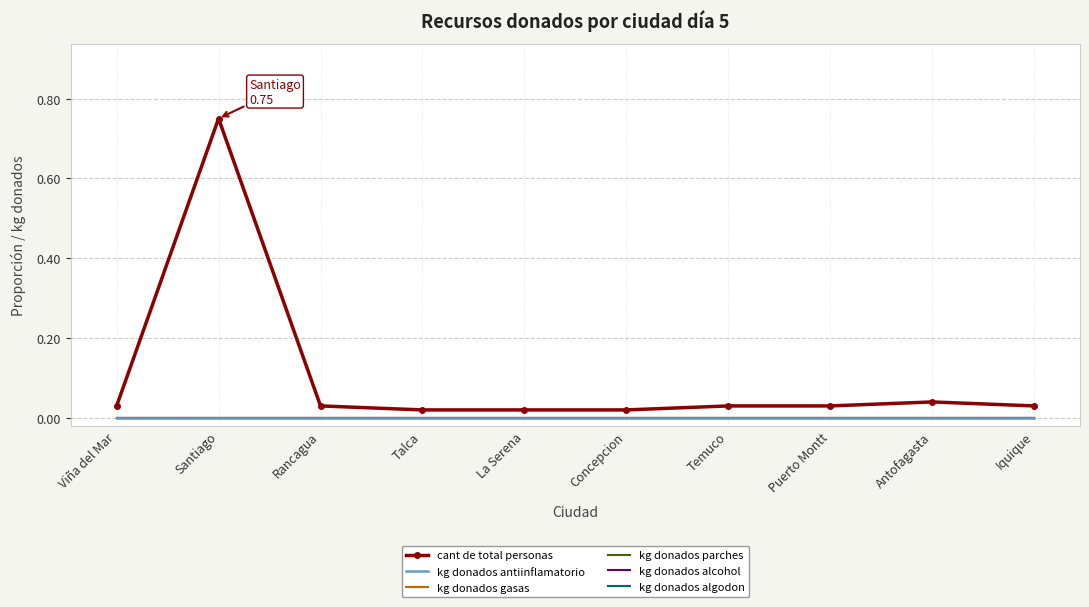

Reading left to right, transcribe all the data shown in this chart.

cant de total personas: Viña del Mar=0.0	Santiago=0.8	Rancagua=0.0	Talca=0.0	La Serena=0.0	Concepcion=0.0	Temuco=0.0	Puerto Montt=0.0	Antofagasta=0.0	Iquique=0.0
kg donados antiinflamatorio: Viña del Mar=0.0	Santiago=0.0	Rancagua=0.0	Talca=0.0	La Serena=0.0	Concepcion=0.0	Temuco=0.0	Puerto Montt=0.0	Antofagasta=0.0	Iquique=0.0
kg donados gasas: Viña del Mar=0.0	Santiago=0.0	Rancagua=0.0	Talca=0.0	La Serena=0.0	Concepcion=0.0	Temuco=0.0	Puerto Montt=0.0	Antofagasta=0.0	Iquique=0.0
kg donados parches: Viña del Mar=0.0	Santiago=0.0	Rancagua=0.0	Talca=0.0	La Serena=0.0	Concepcion=0.0	Temuco=0.0	Puerto Montt=0.0	Antofagasta=0.0	Iquique=0.0
kg donados alcohol: Viña del Mar=0.0	Santiago=0.0	Rancagua=0.0	Talca=0.0	La Serena=0.0	Concepcion=0.0	Temuco=0.0	Puerto Montt=0.0	Antofagasta=0.0	Iquique=0.0
kg donados algodon: Viña del Mar=0.0	Santiago=0.0	Rancagua=0.0	Talca=0.0	La Serena=0.0	Concepcion=0.0	Temuco=0.0	Puerto Montt=0.0	Antofagasta=0.0	Iquique=0.0